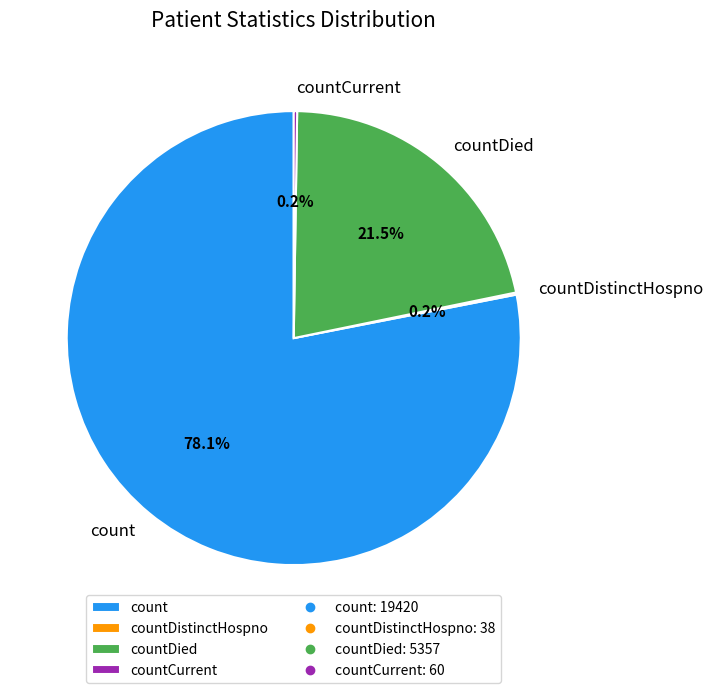

Is there any slice that represents more than half of the pie?

Yes